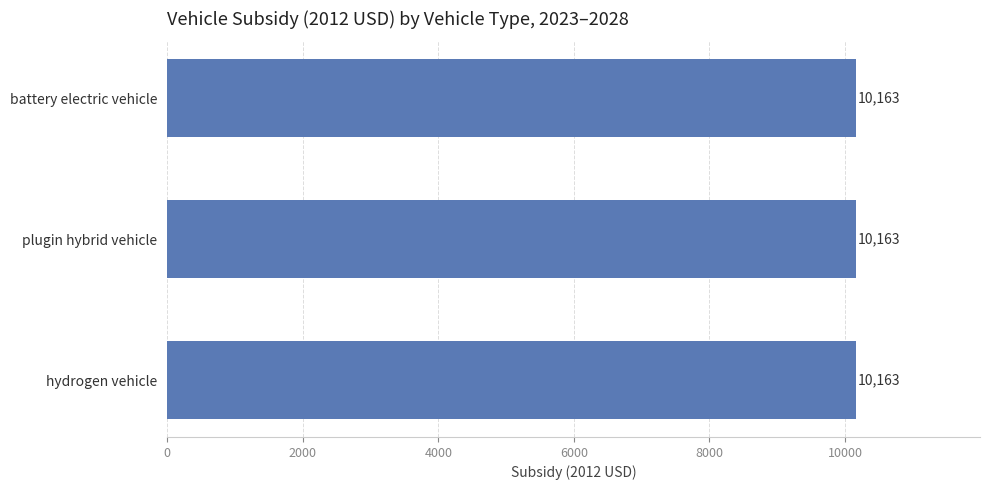

Is the value of hydrogen vehicle at 2026 greater than the value of plugin hybrid vehicle at 2028?

No